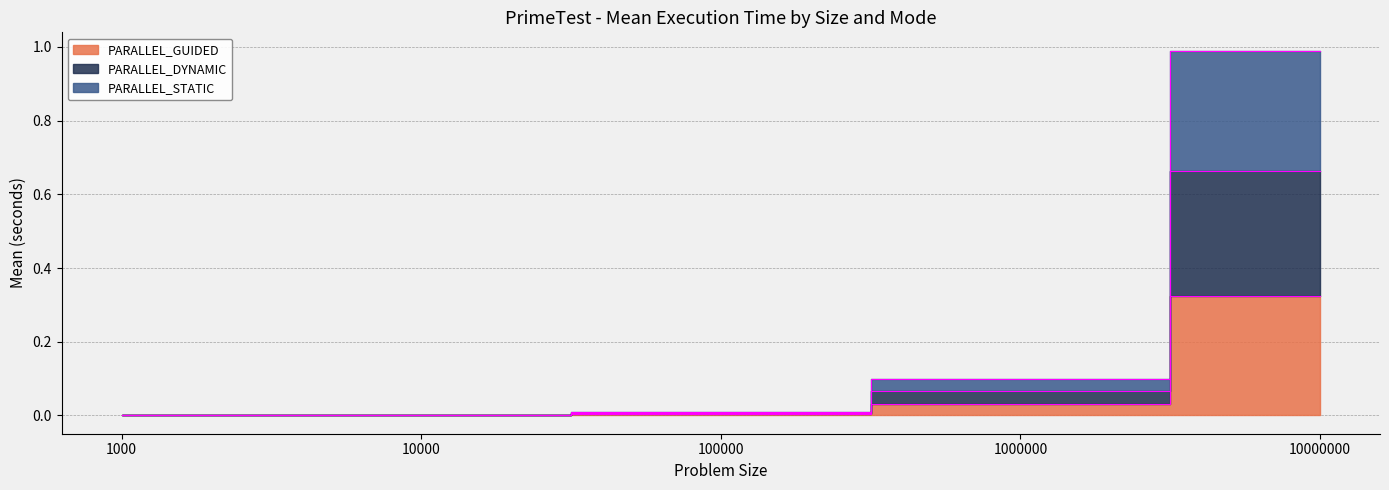

What is the label of the 3rd point from the right?

size:100000_